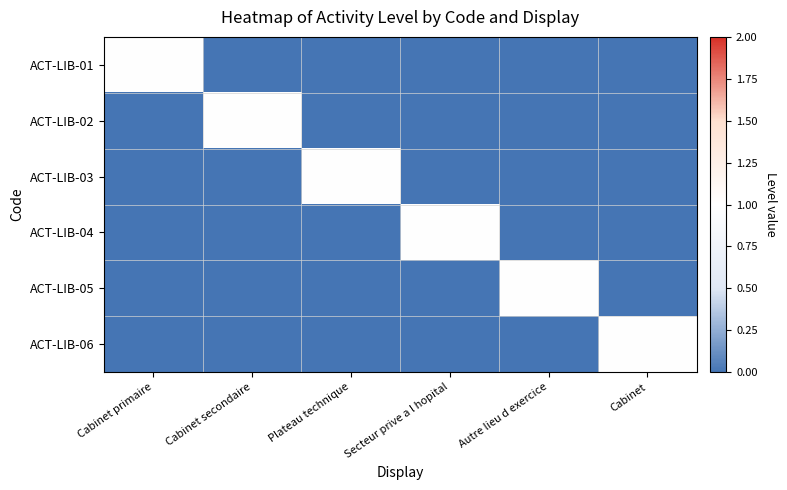

Which series changed the most between Cabinet primaire and Plateau technique?

ACT-LIB-01